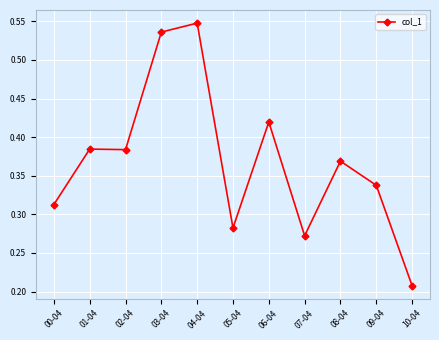

Does the chart have visible grid lines?

Yes